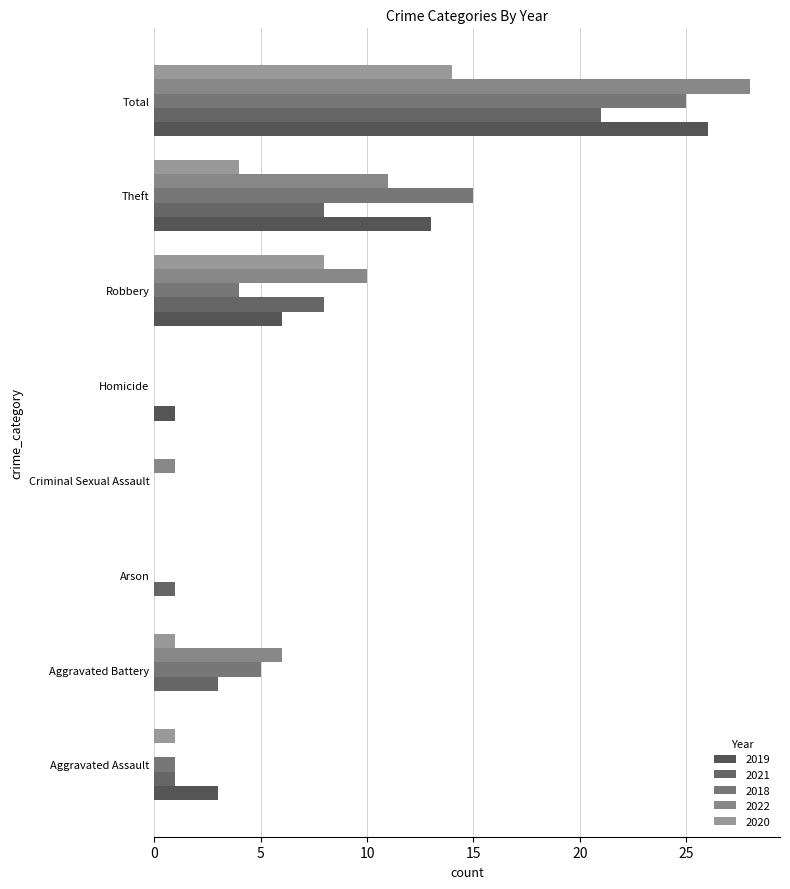

List the series in order of their peak value, highest first.

2022, 2019, 2018, 2021, 2020